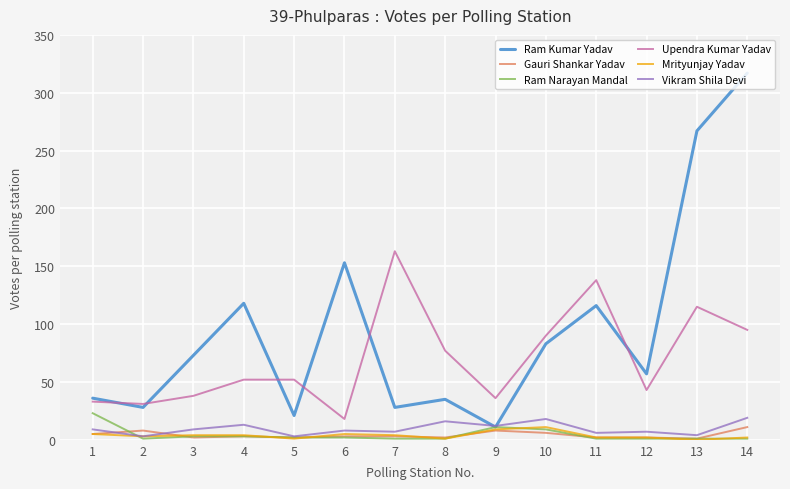

Which series ends up on top after the final intersection of Vikram Shila Devi and Ram Kumar Yadav?

Ram Kumar Yadav